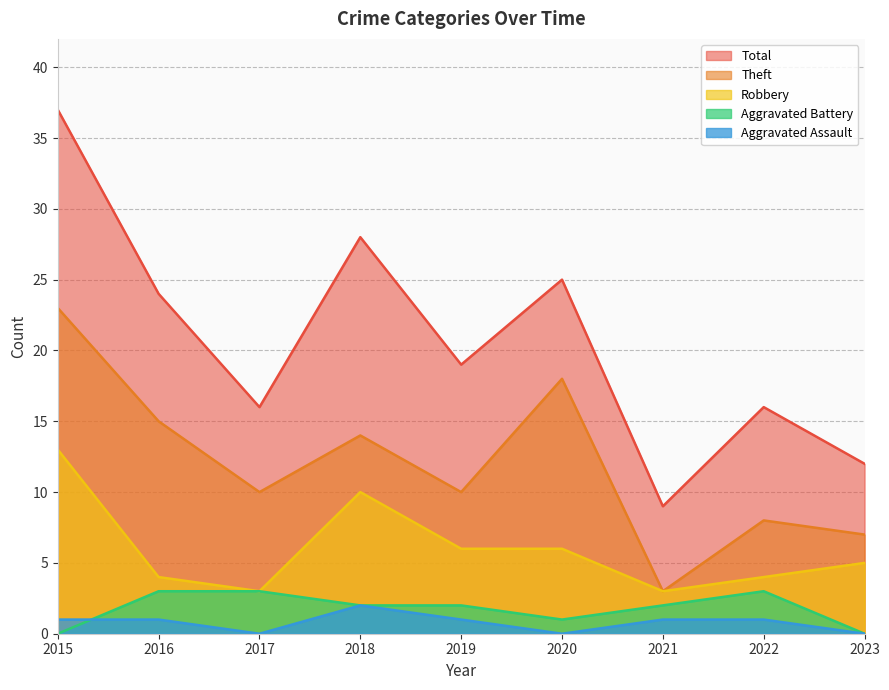

True or false: Theft and Aggravated Assault cross at least once.

False